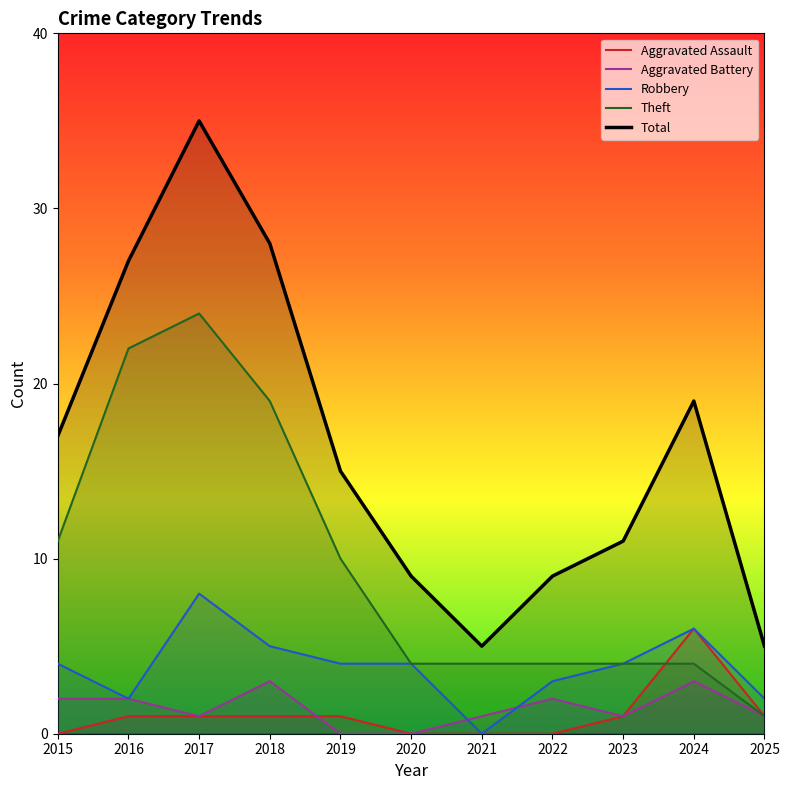

At which category is the sum across all series the highest?

2017